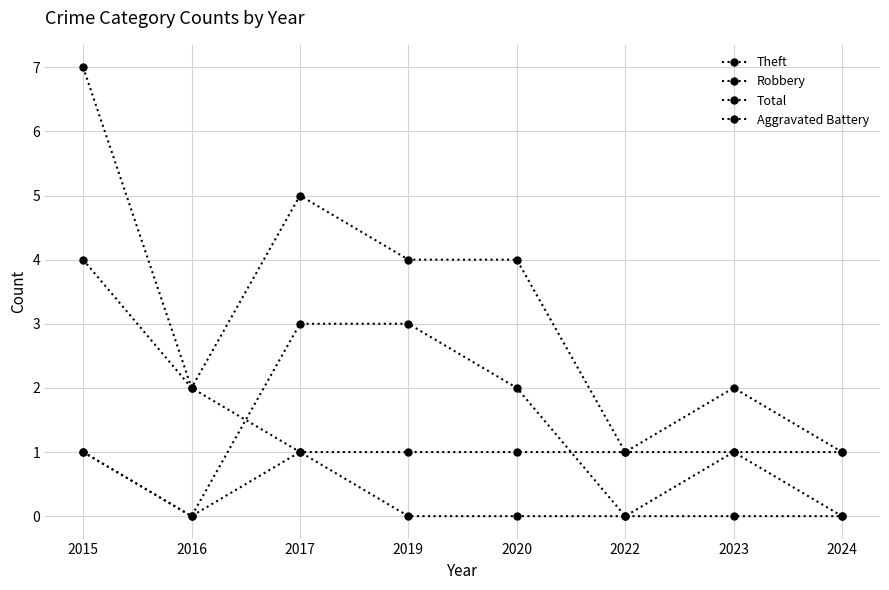

True or false: Theft has more than 2 interior local peaks.

False